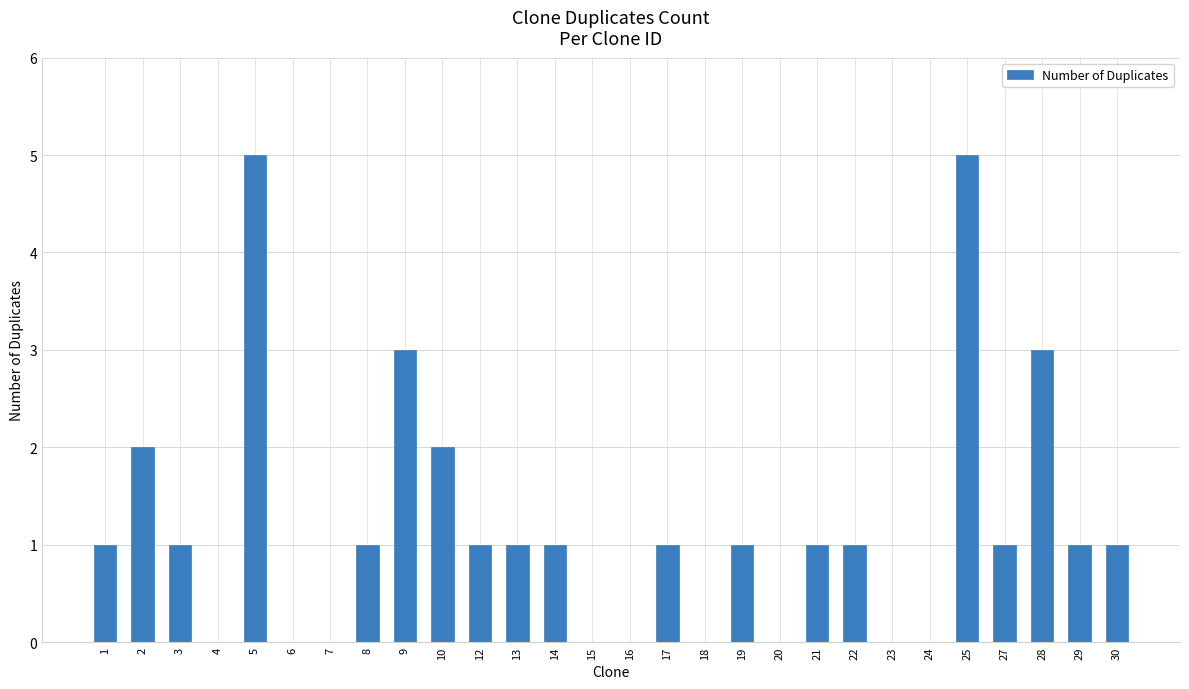

The chart shows a value of 0 at 24. True or false?

True